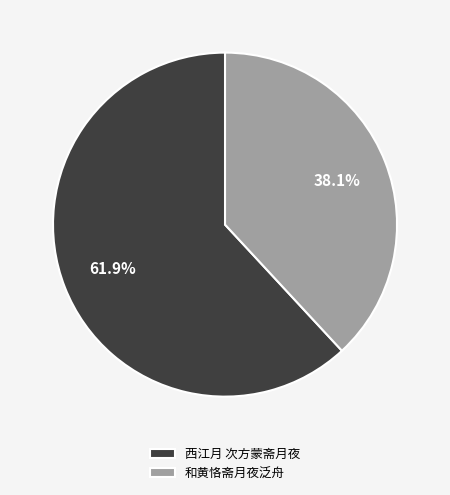

Which has a higher value, 西江月 次方蒙斋月夜 or 和黄恪斋月夜泛舟?

西江月 次方蒙斋月夜